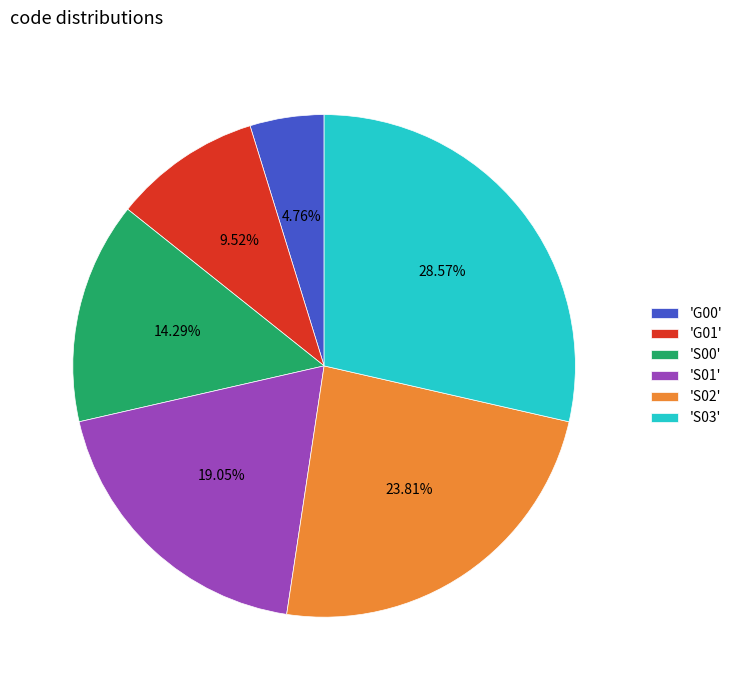

Which has a higher value, 'G00' or 'S03'?

'S03'